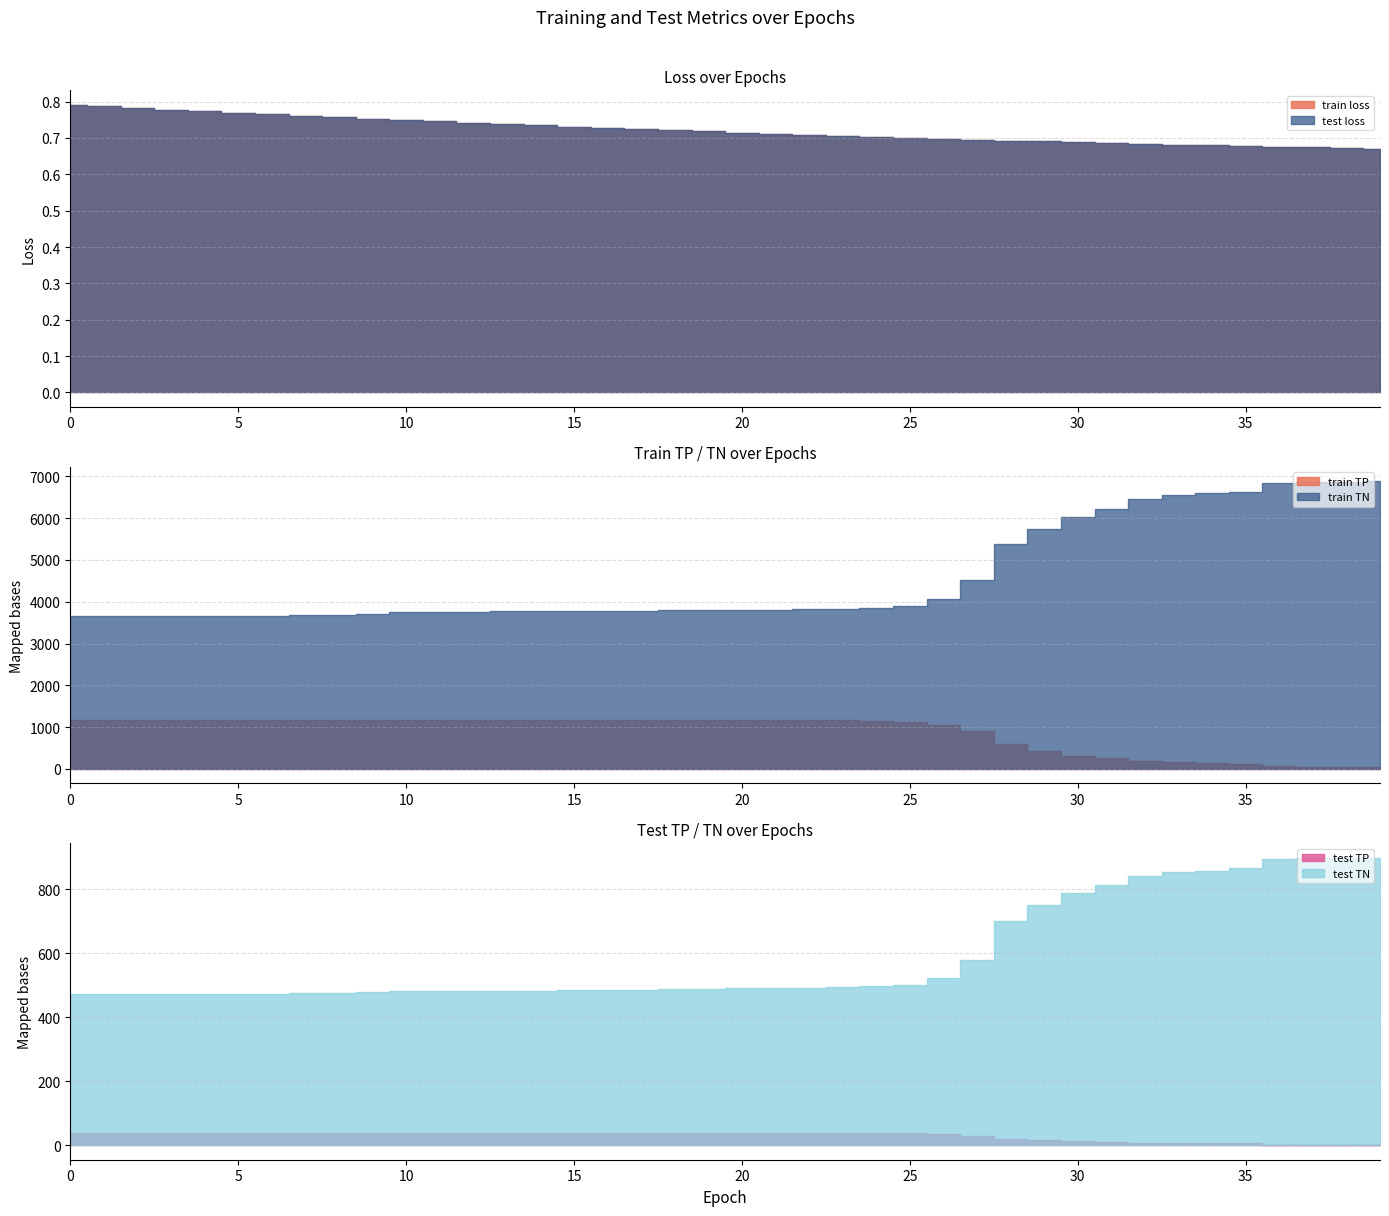

Where is train TN nearest to the value 5269?

28